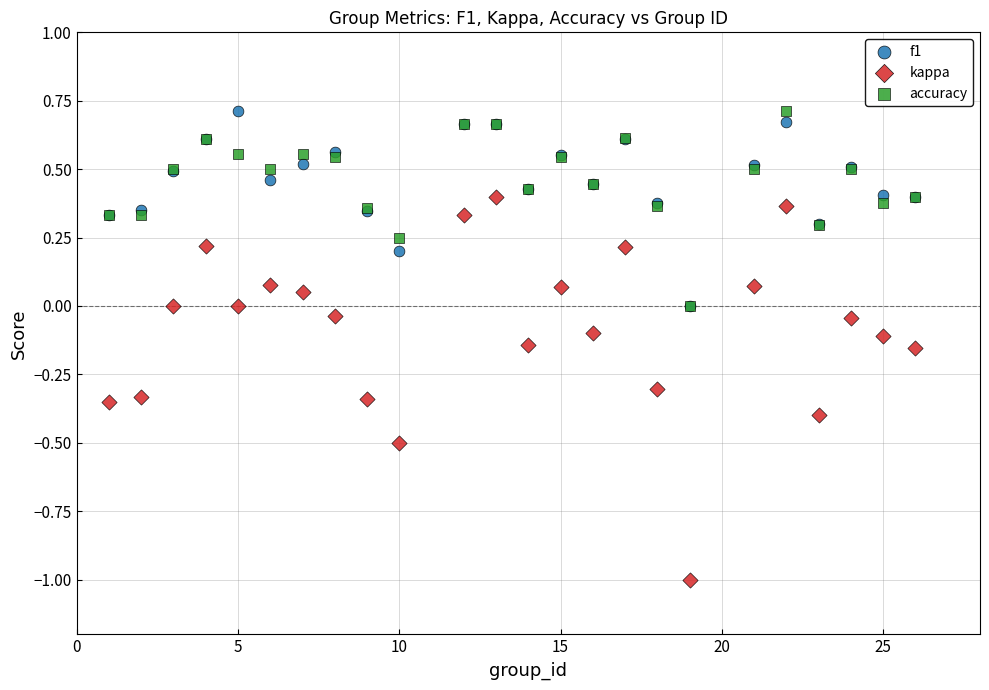

What are all the series names shown in the legend?

f1, kappa, accuracy